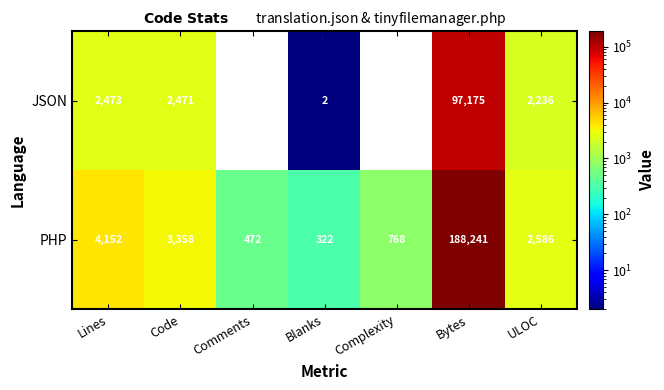

What is the sum of all PHP values?

199899